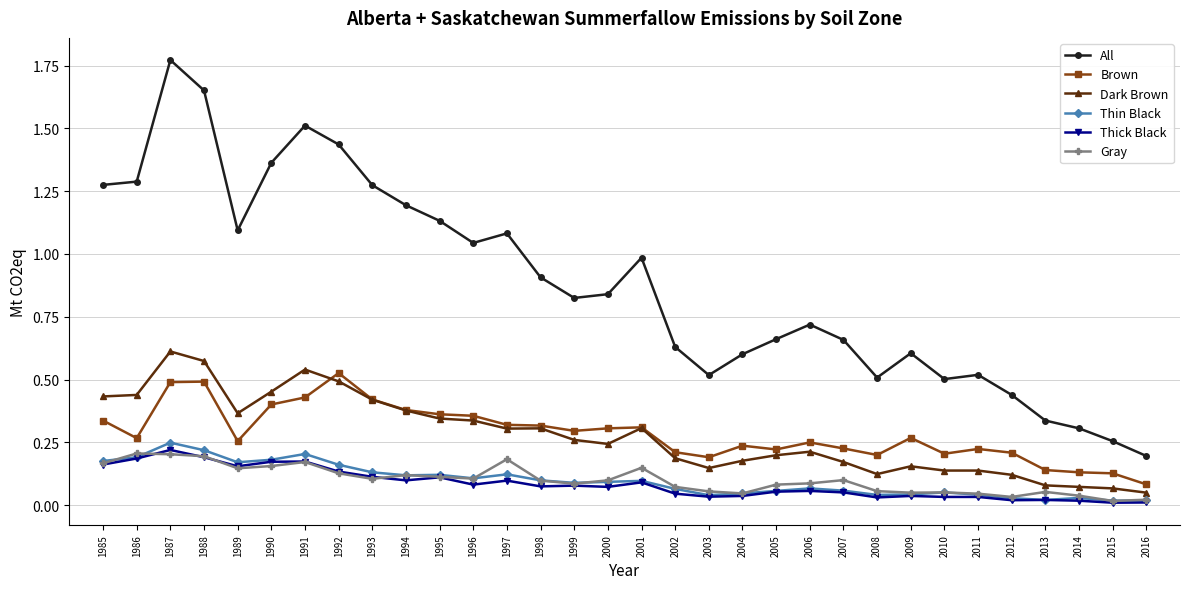

True or false: Gray and Thick Black intersect in this chart.

True